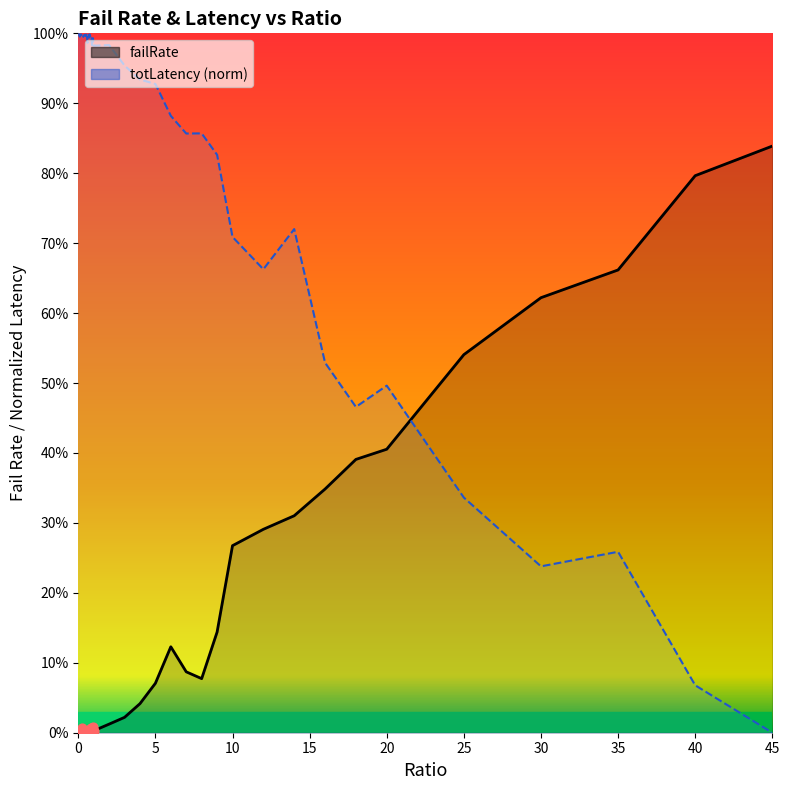

Which series contains the highest Y value?

totLatency (norm)